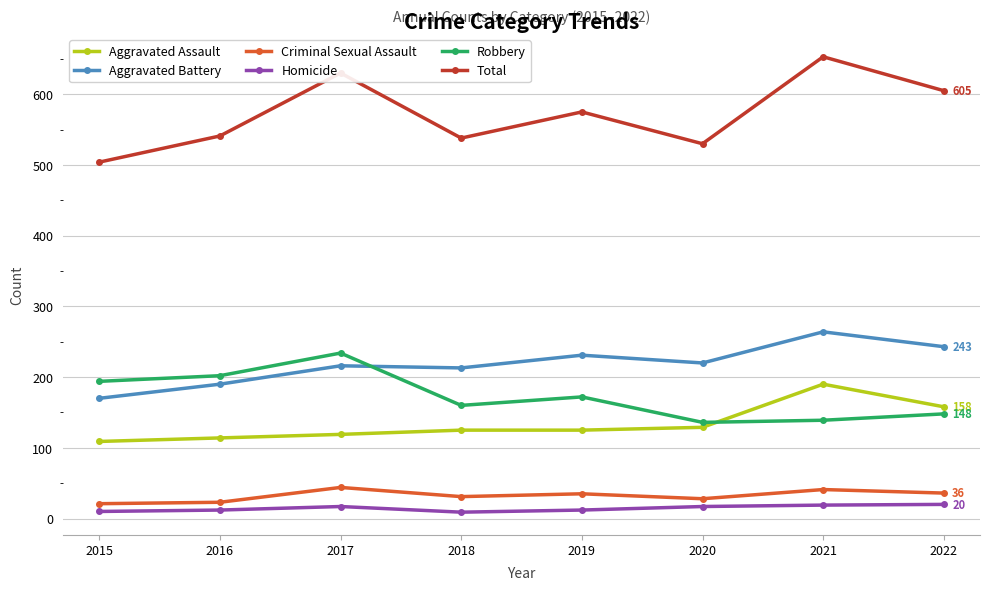

What is the total value across all series at 2022?

1210